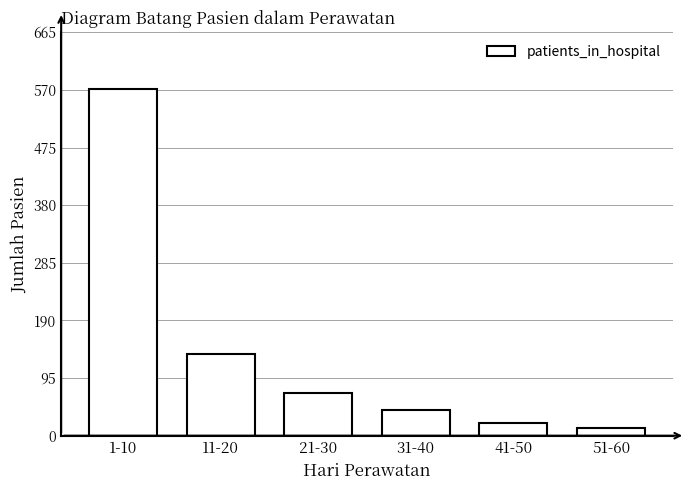

Reading left to right, what are all the values shown in this chart?

571	134	70	43	21	12